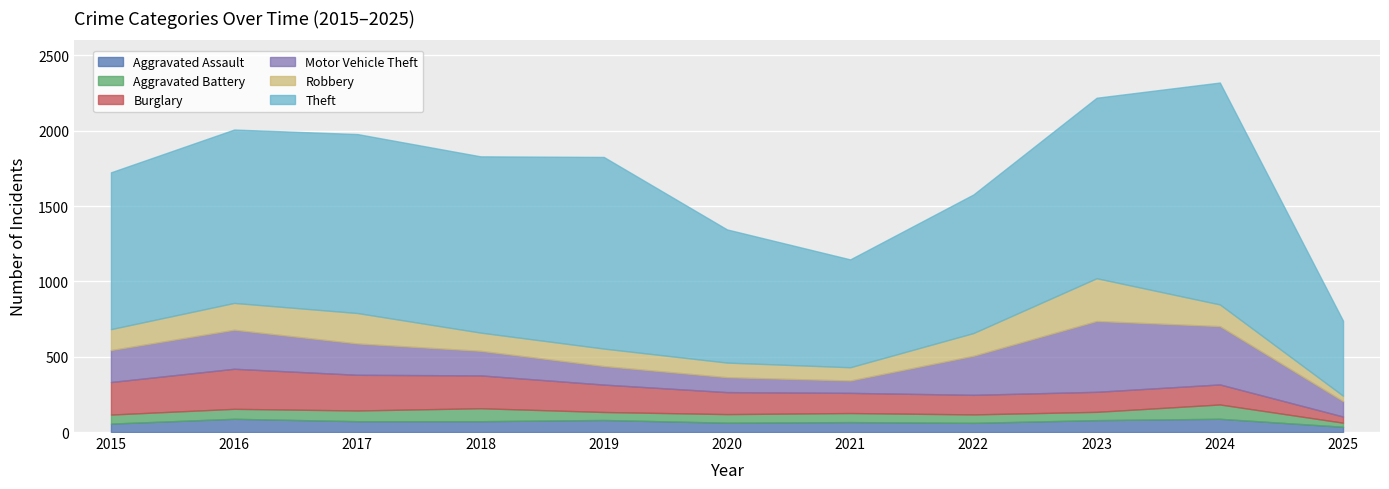

The Burglary series shows 274 at 2019. True or false?

False